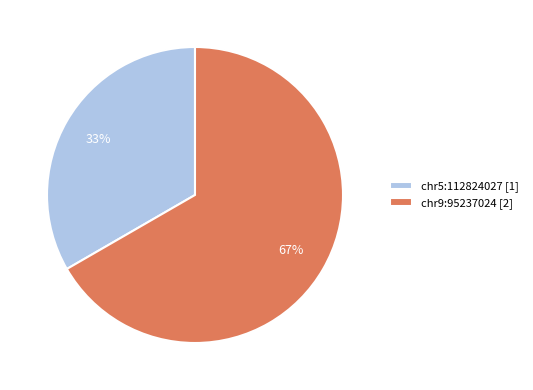

Does any single category account for the majority?

Yes